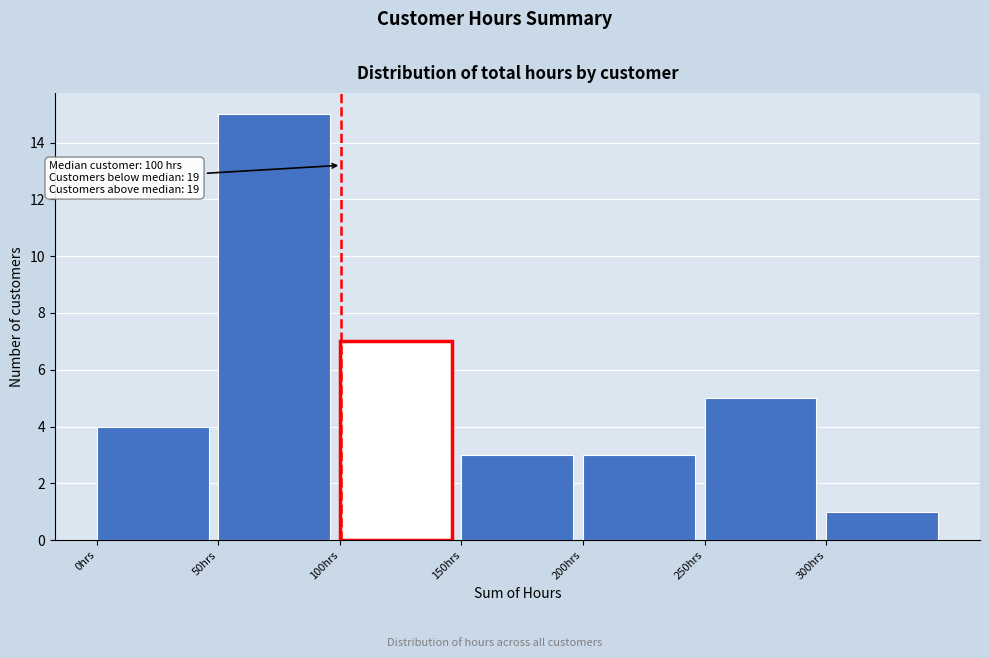

Over which range of the x-axis is the bar tallest?

50 to 100